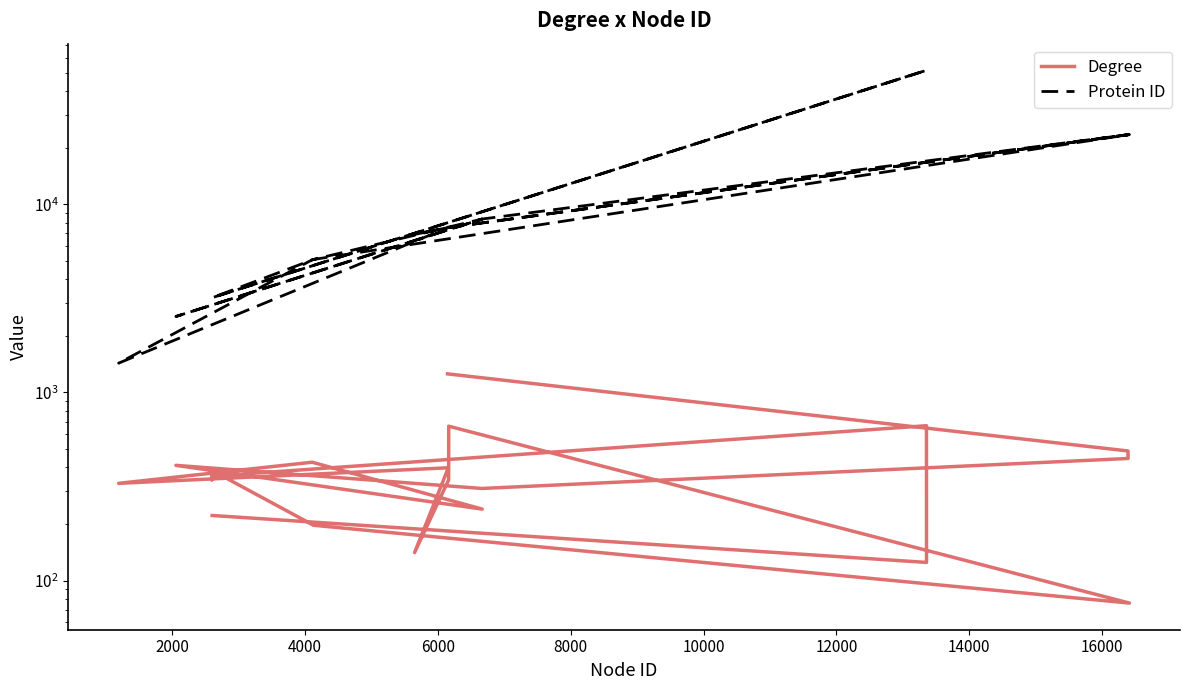

True or false: Protein ID has more than 1 points higher than both neighbors.

True